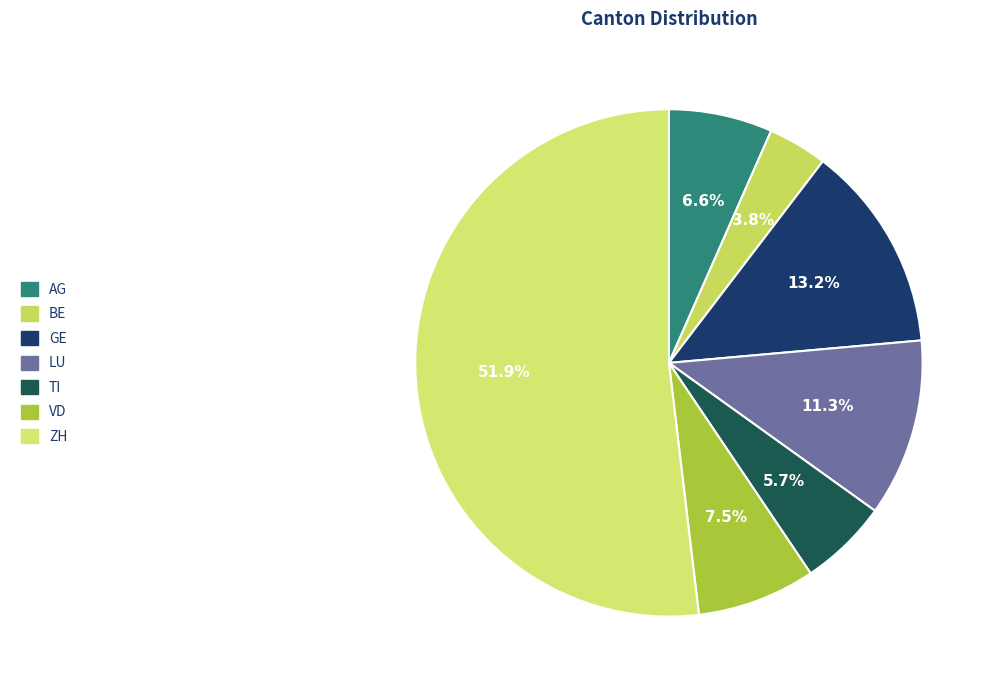

What portion of the pie excludes VD?

92.5%